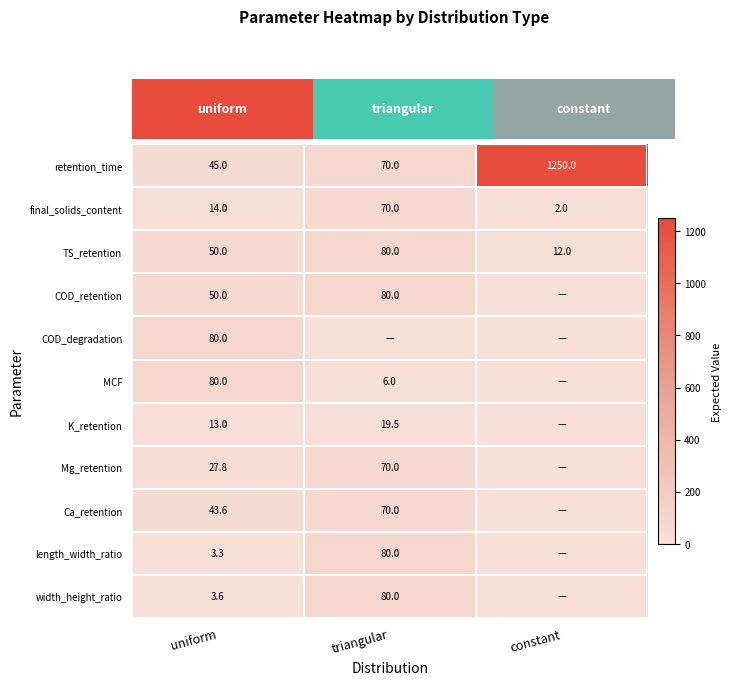

Which label corresponds to the smallest value in the chart?

constant